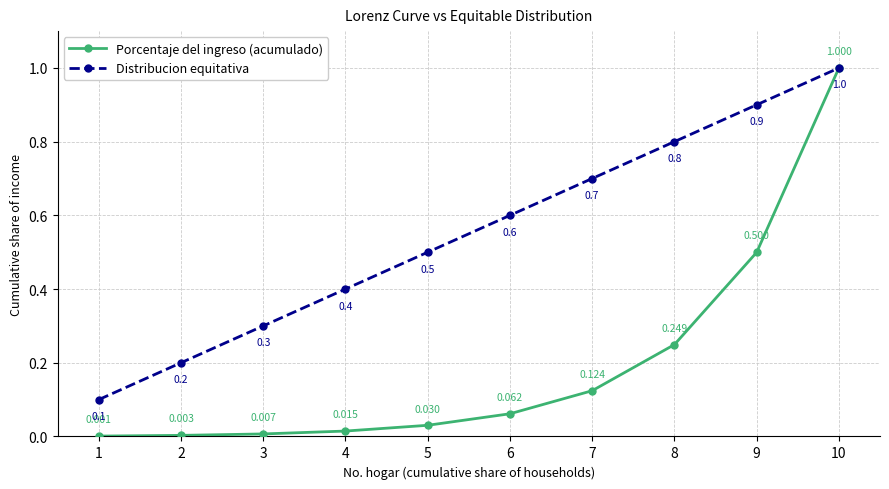

Which series has the largest range (max minus min)?

Porcentaje del ingreso (acumulado)